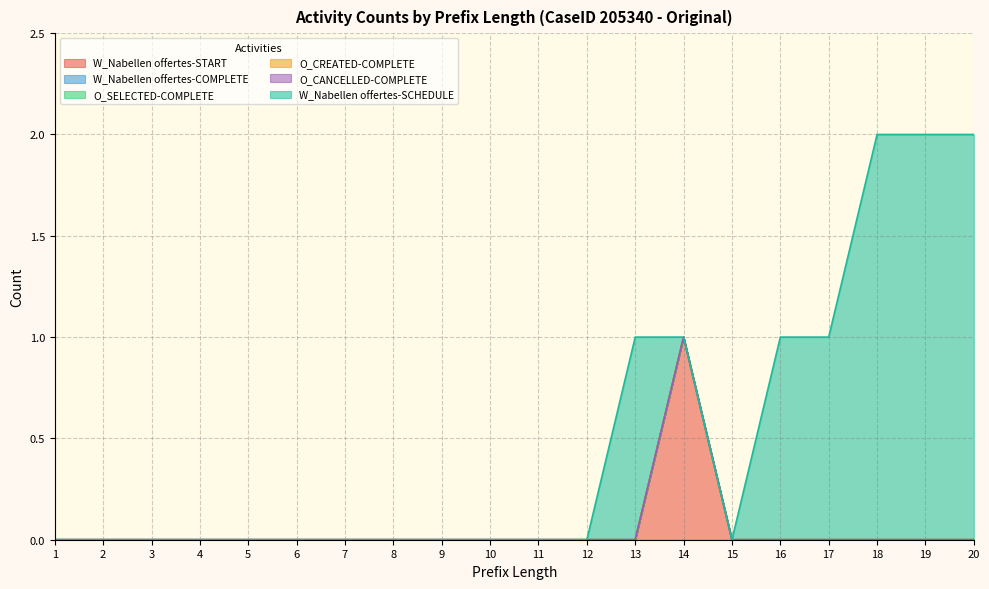

True or false: O_CANCELLED-COMPLETE and O_CREATED-COMPLETE cross at least once.

False